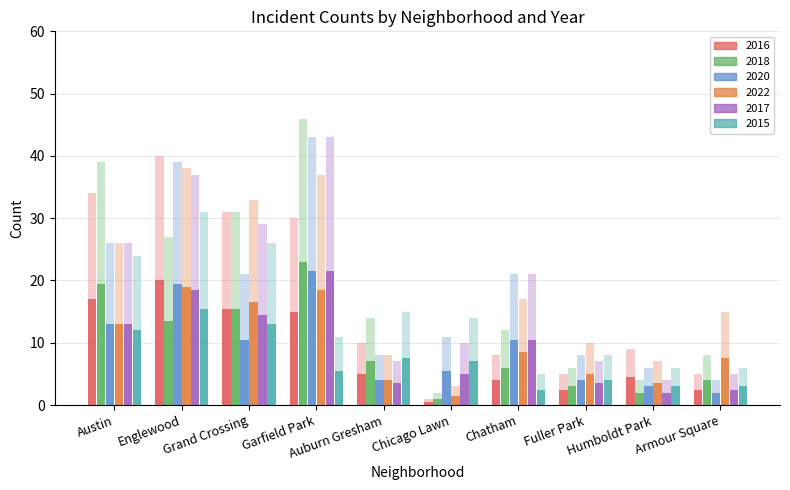

At which label does 2015 reach its minimum?

Chatham